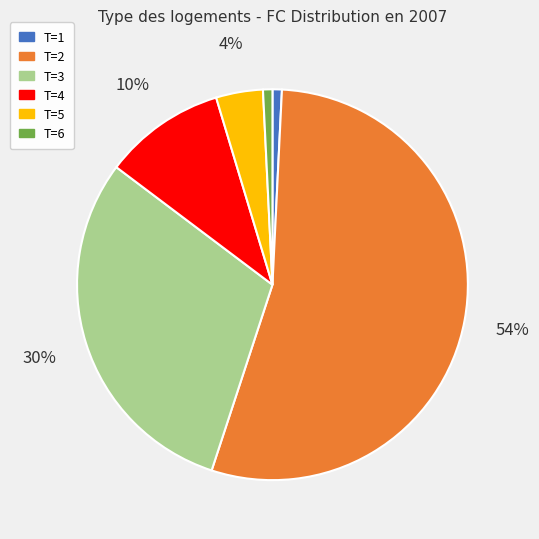

How many segments does this pie chart have?

6